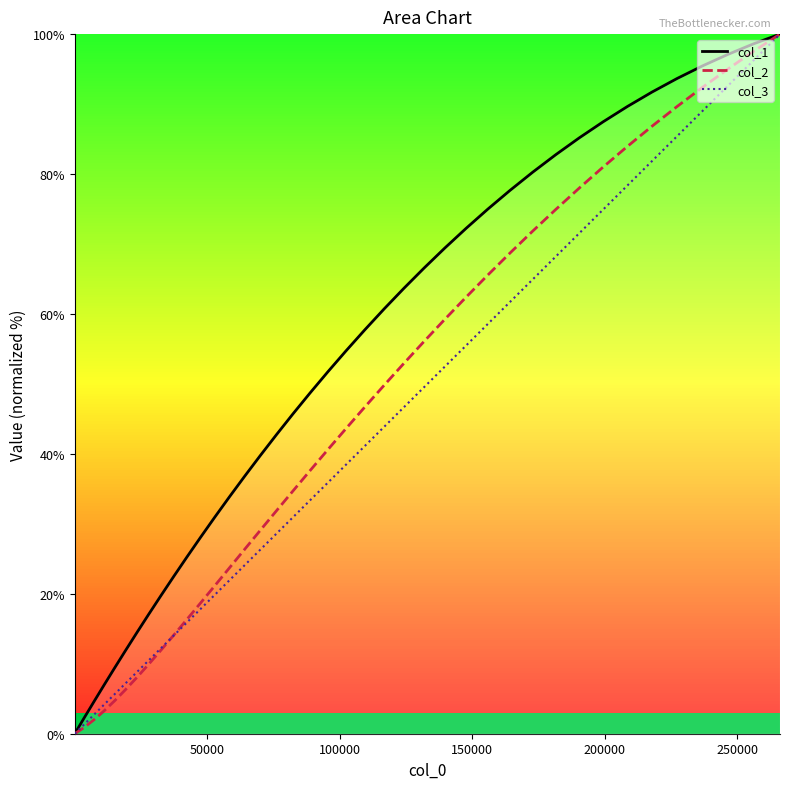

How many data points in col_2 are above 43?

20